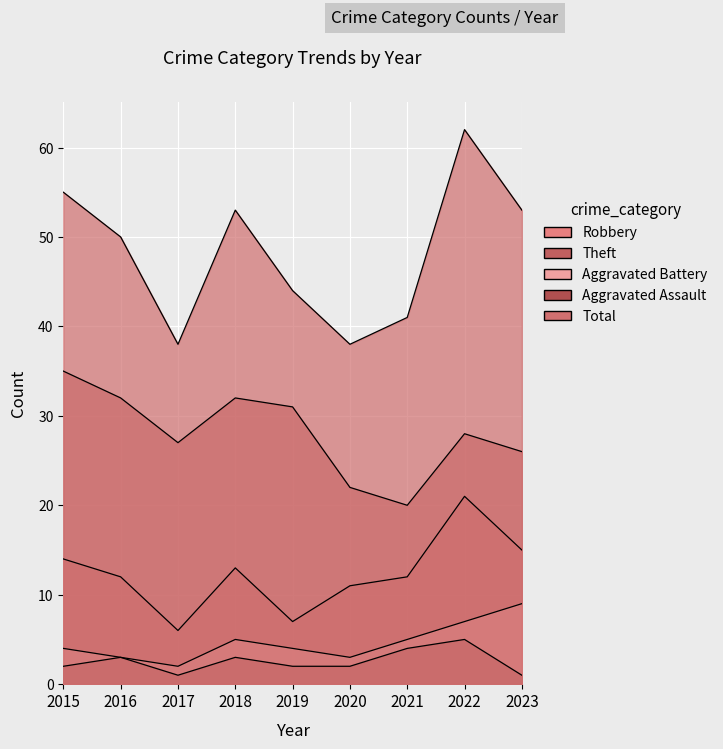

What is the value of the Total point at the 3rd from the left?

38